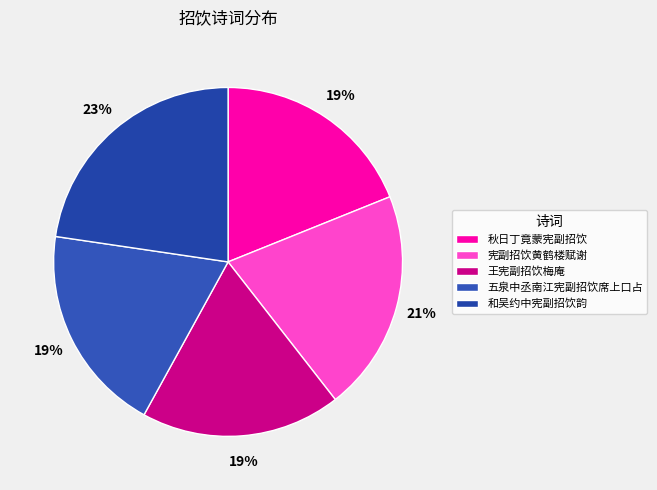

Is it true that 秋日丁竟蒙宪副招饮 is 14% of the pie?

False